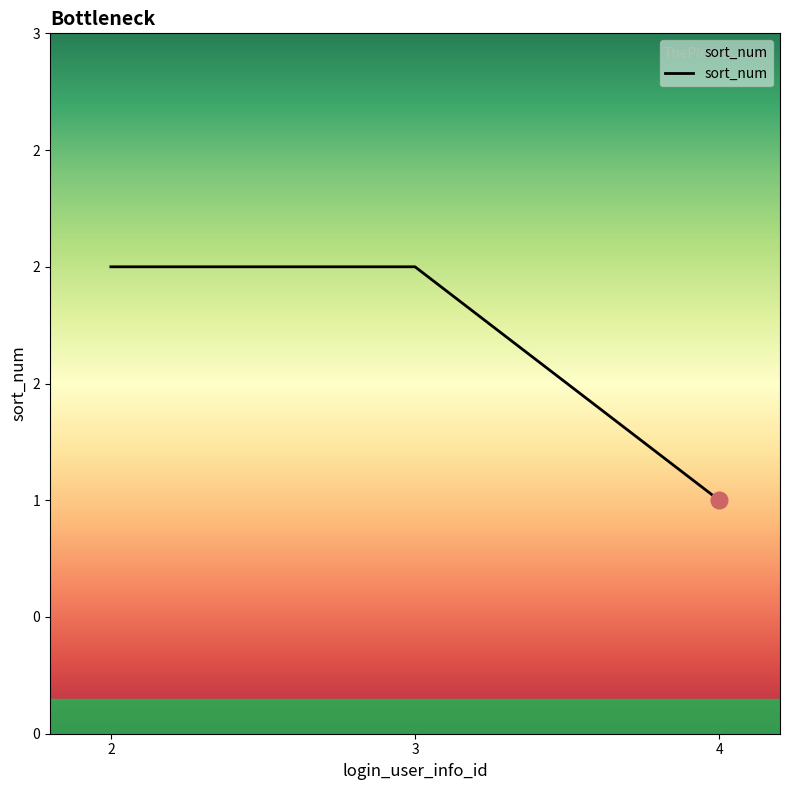

What is the ratio of the value at 2 to the value at 3?

1.0